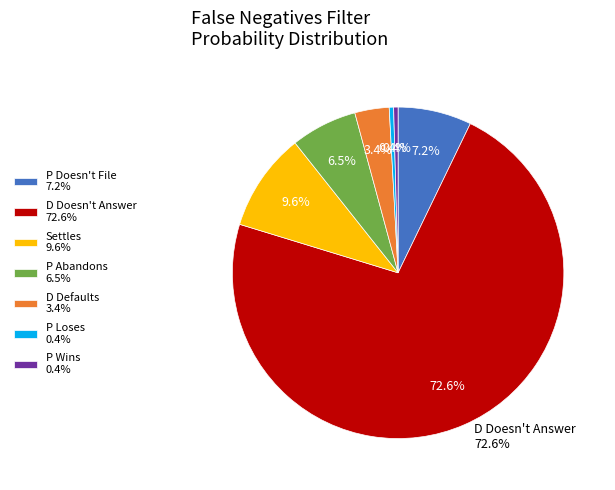

Which category has the biggest portion of the pie?

D Doesn't Answer